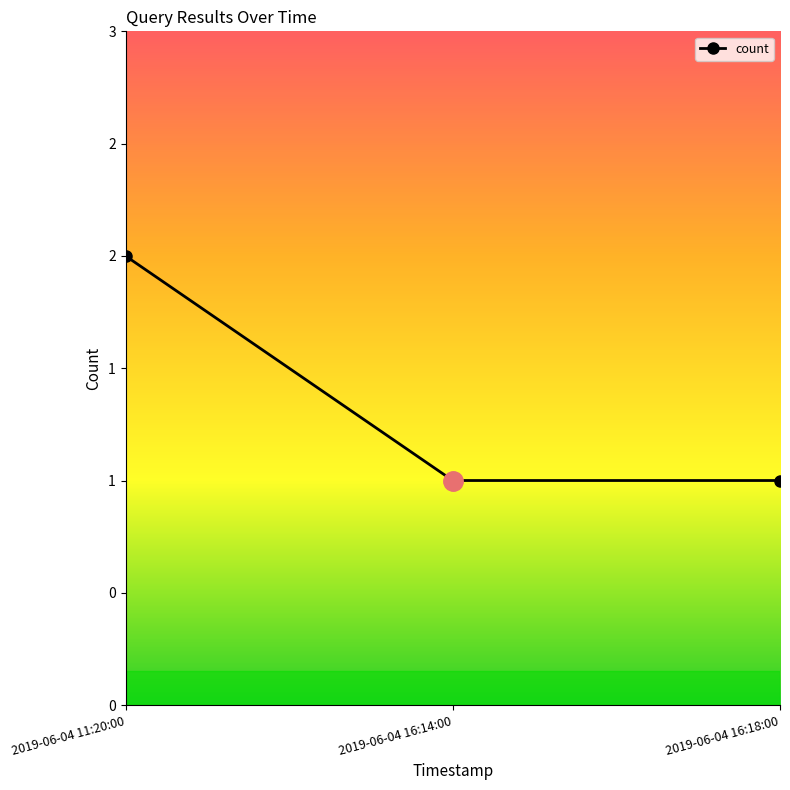

List the labels in order of value, largest first.

2019-06-04 11:20:00, 2019-06-04 16:14:00, 2019-06-04 16:18:00